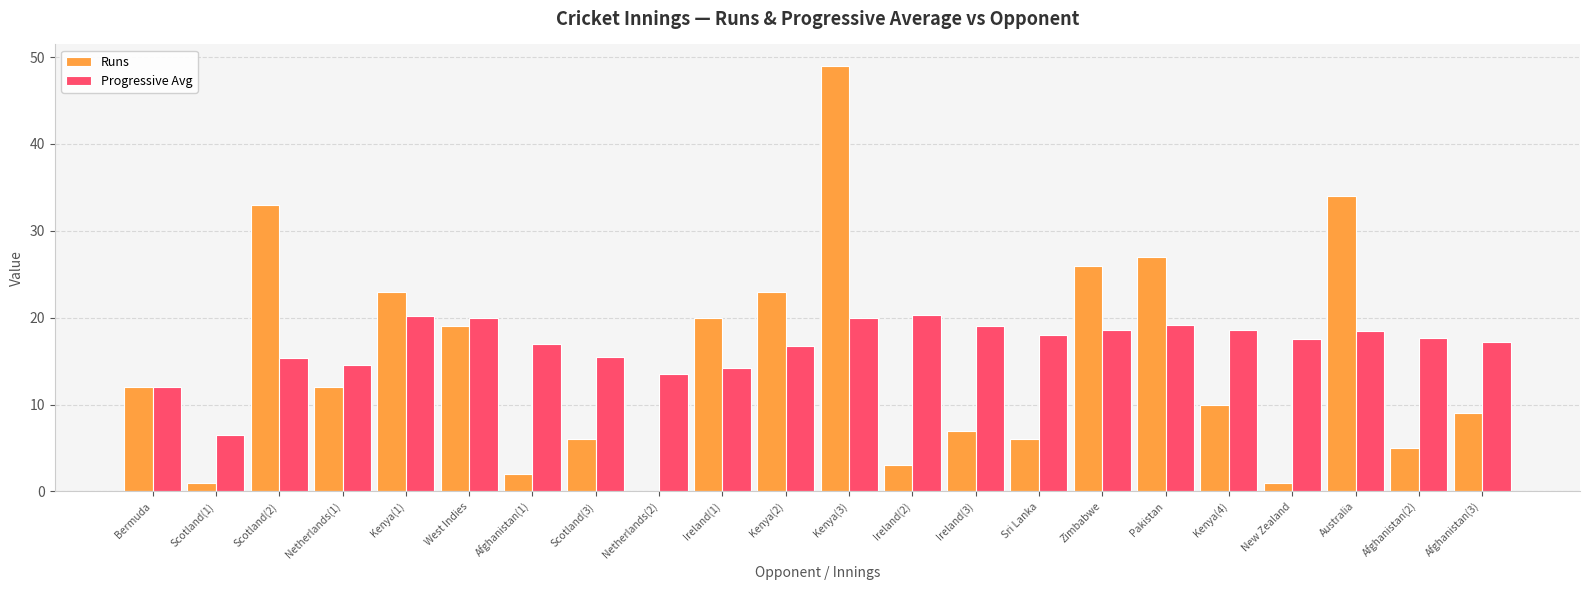

Does the chart contain stacked bars?

No